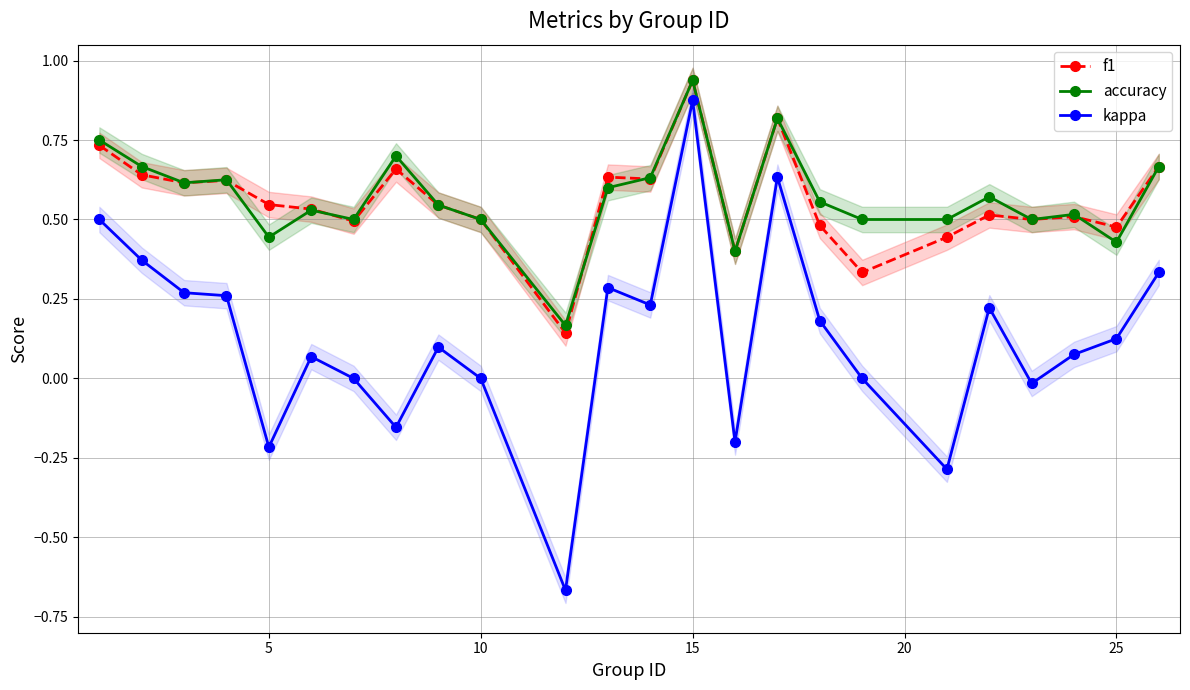

What is the difference between the maximum and minimum values in the f1 series?

0.8